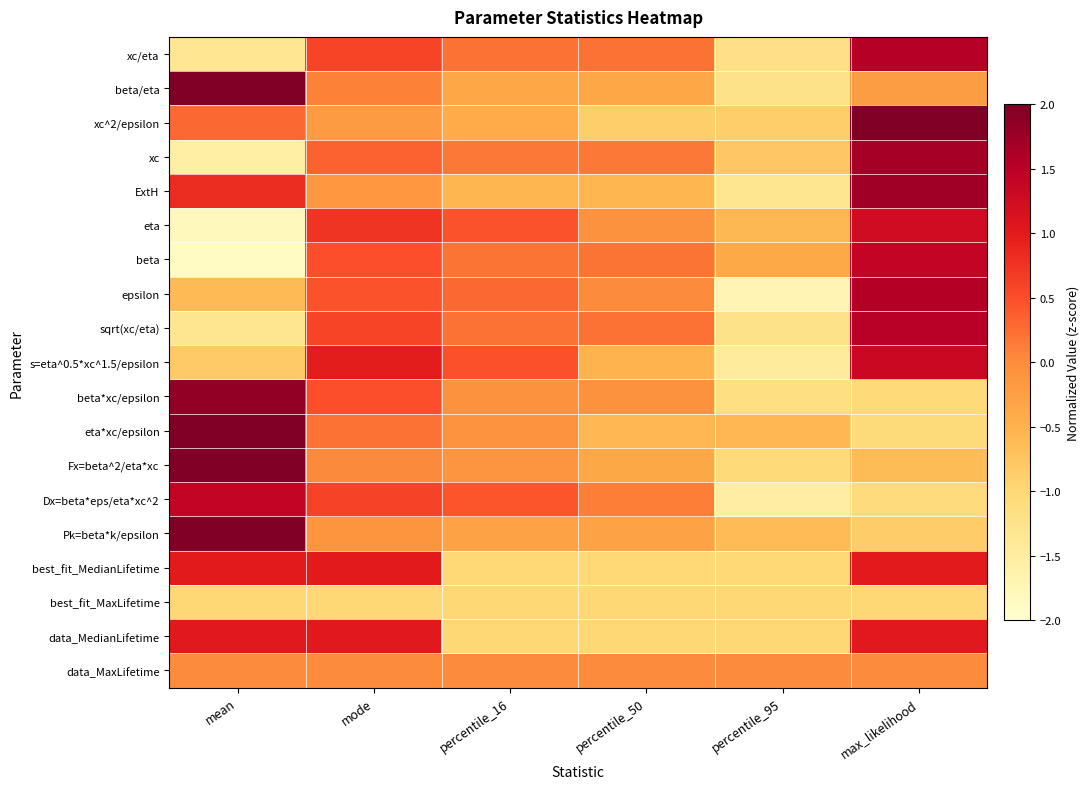

Which series changed the most between percentile_50 and max_likelihood?

xc^2/epsilon